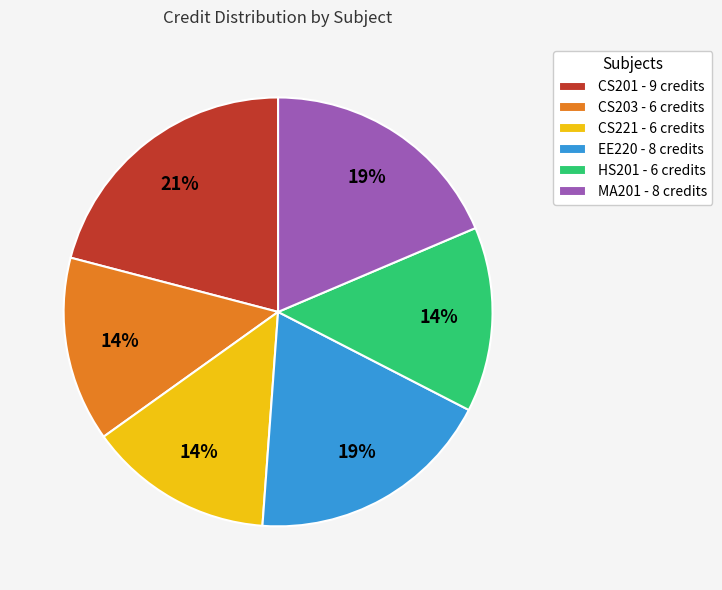

Do CS203 - 6 credits and EE220 - 8 credits together represent more than half of the pie?

No